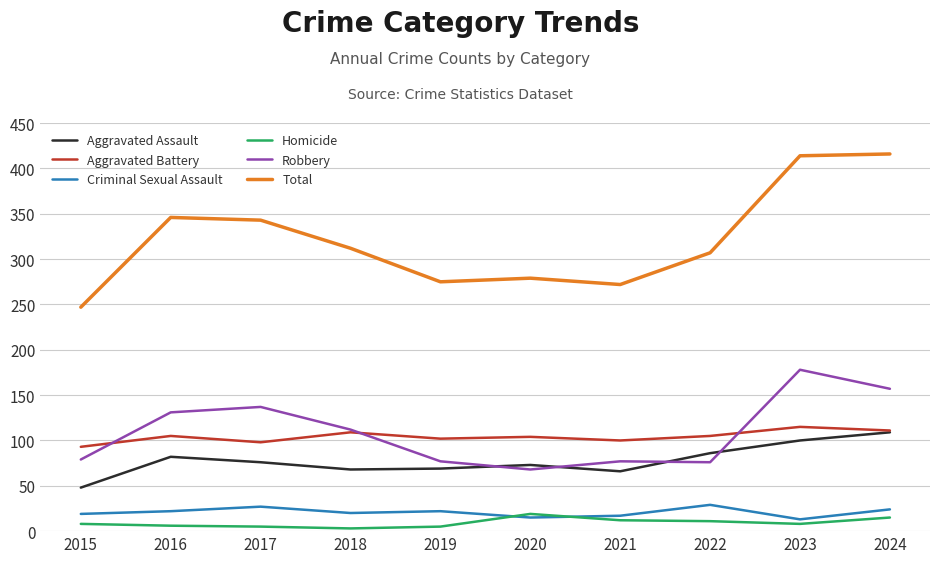

What is the total value across all series at 2021?

544